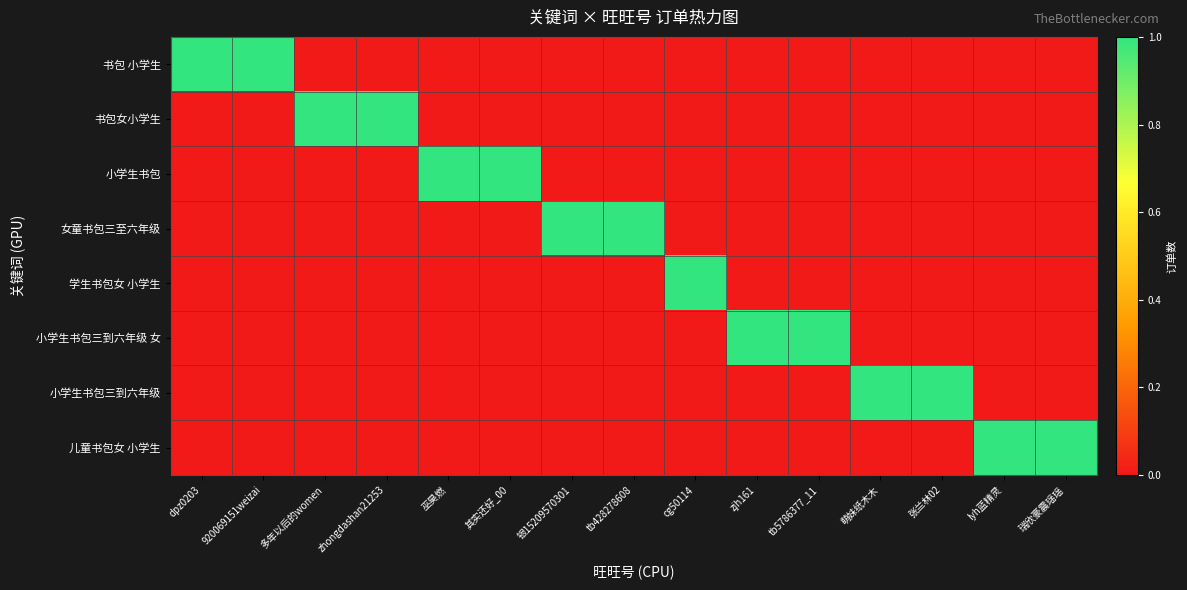

How many categories are shown in the chart?

15